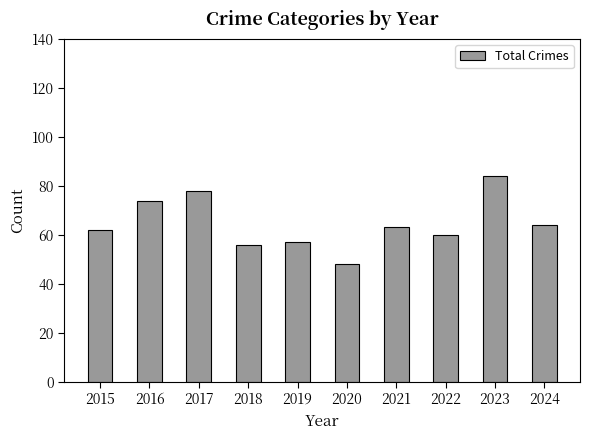

What is the approximate value at 2019, to the nearest 10?

60